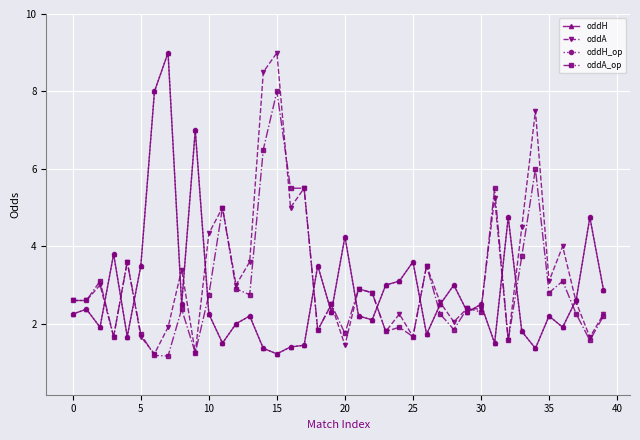

Is this an area chart (filled region under the line)?

No